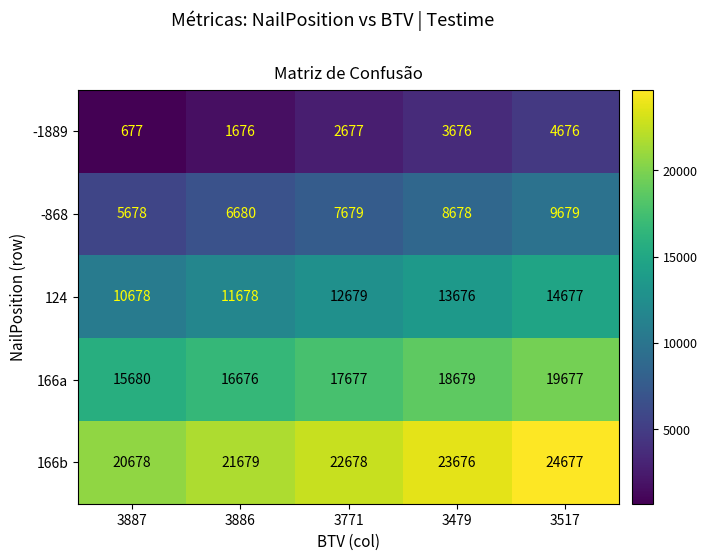

What is the total value across all series at 3887?

53391